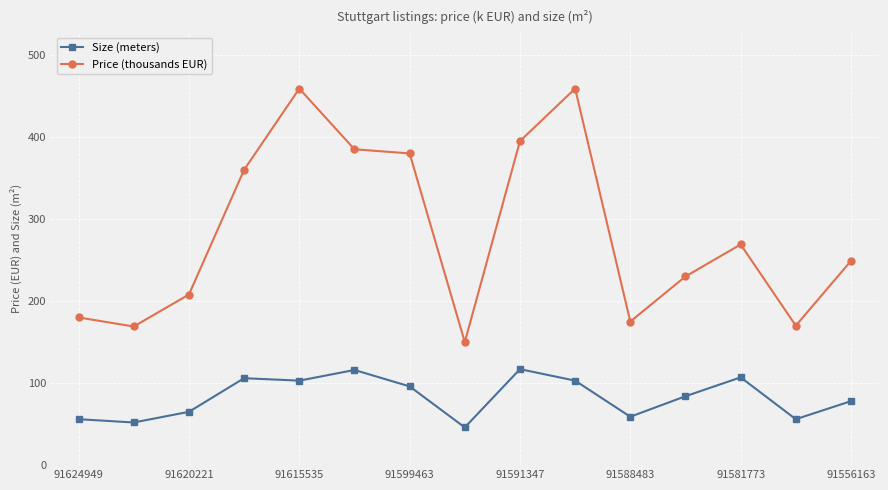

What is the minimum value for Size (meters)?

46